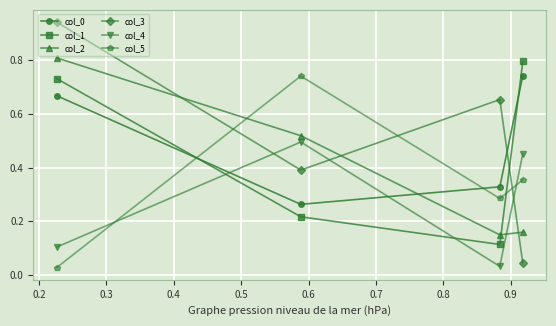

What is the difference between the maximum and second lowest values in the col_1 series?

0.6